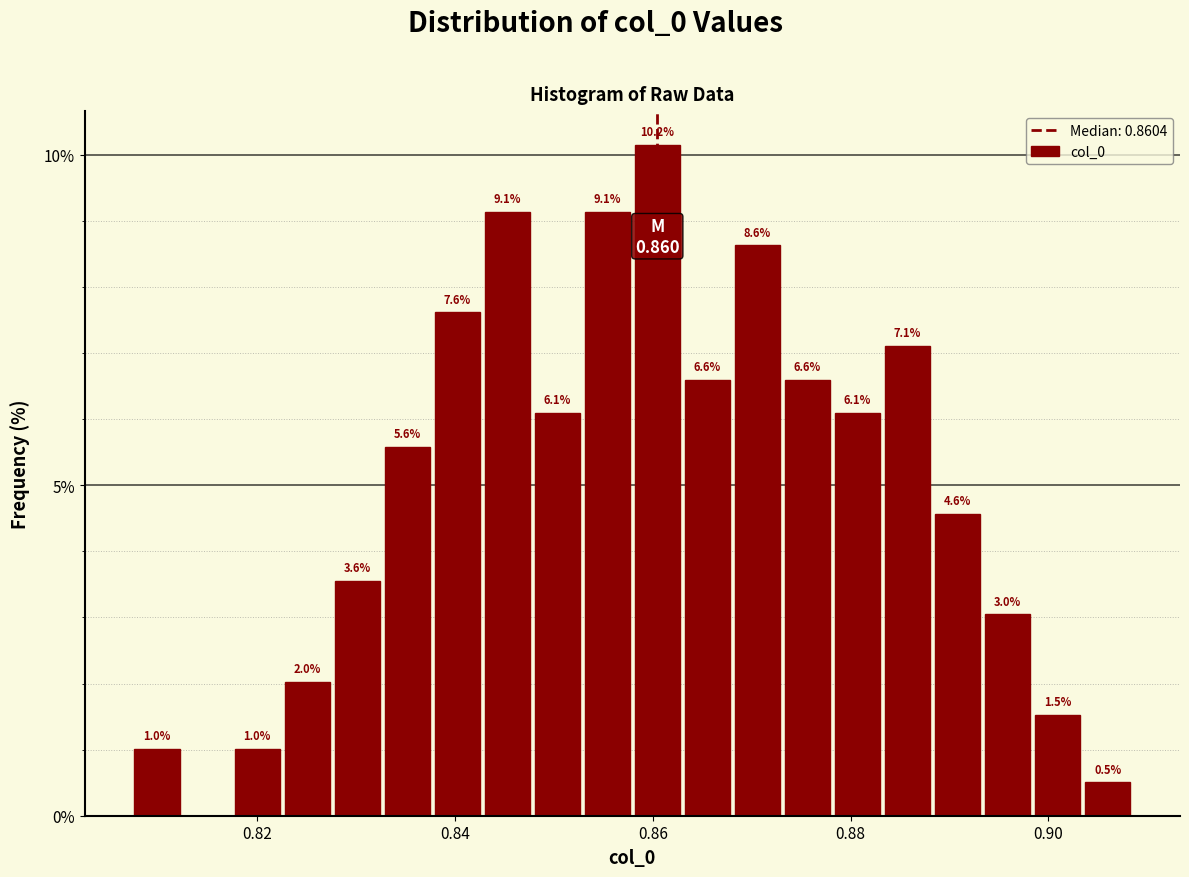

Read against the x-axis, roughly where is the centre of the tallest bar?

0.860